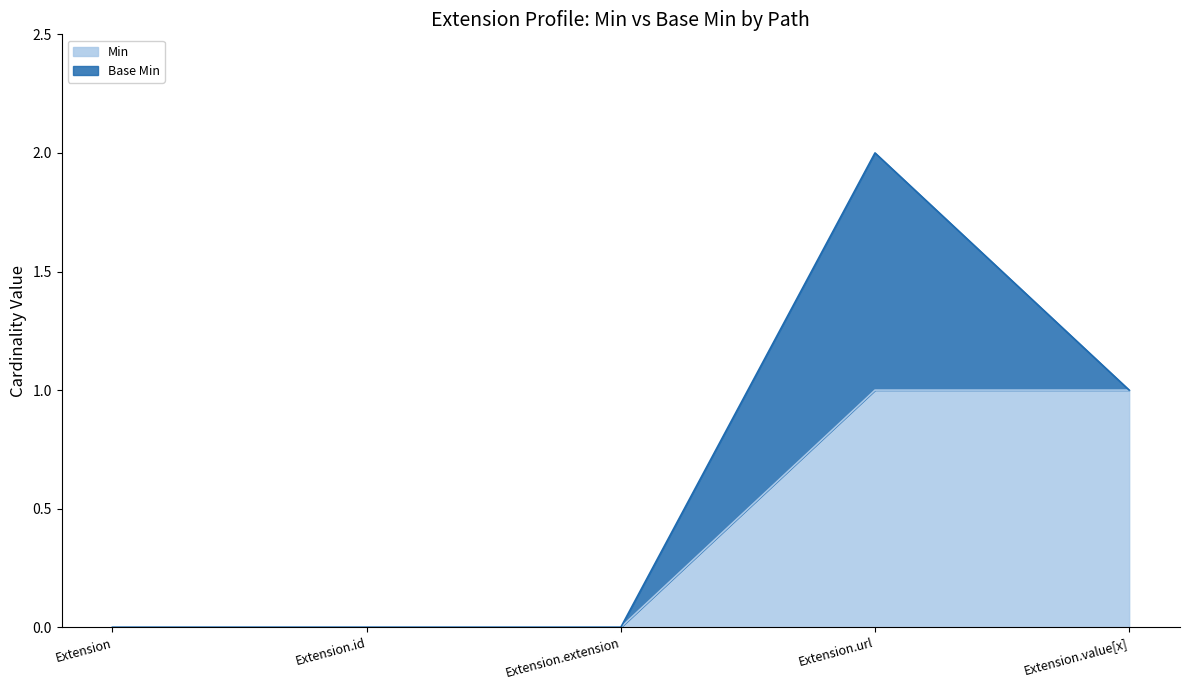

Which category has the highest value across all series?

Extension.url